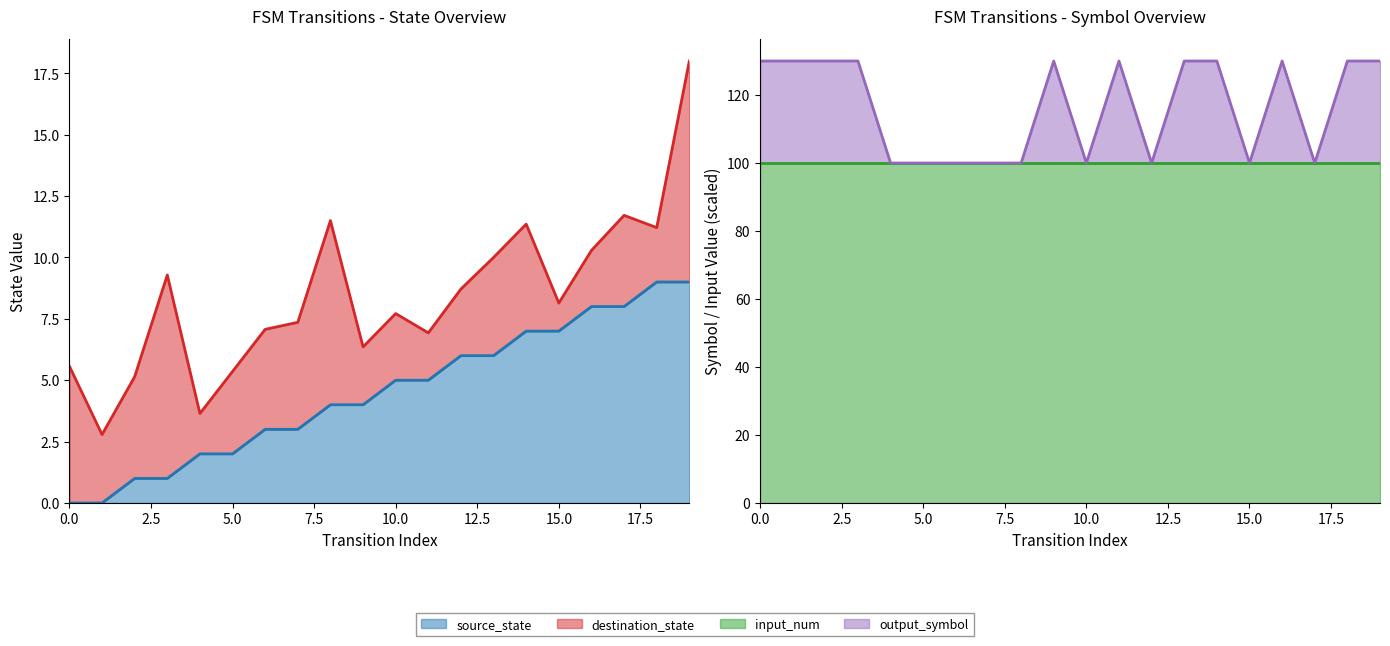

True or false: output_symbol has more than 2 interior local peaks.

True